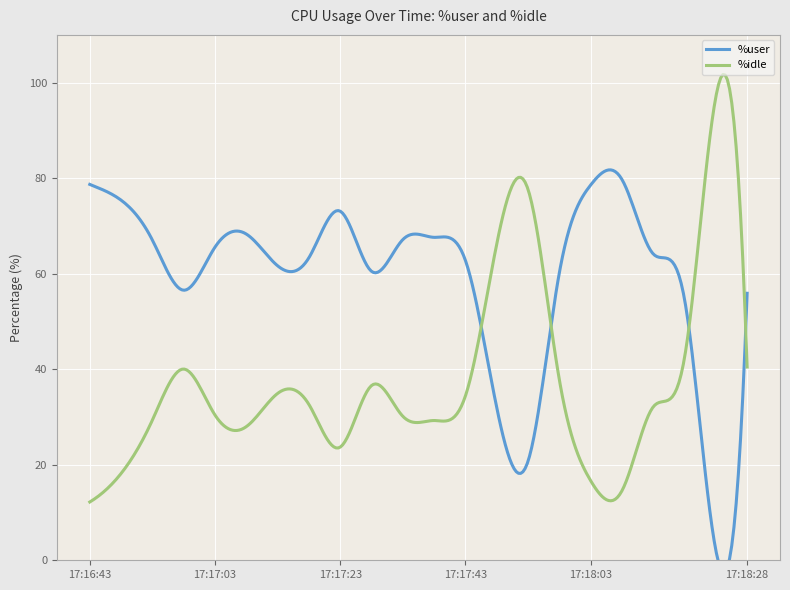

How many lines are shown in the chart?

2